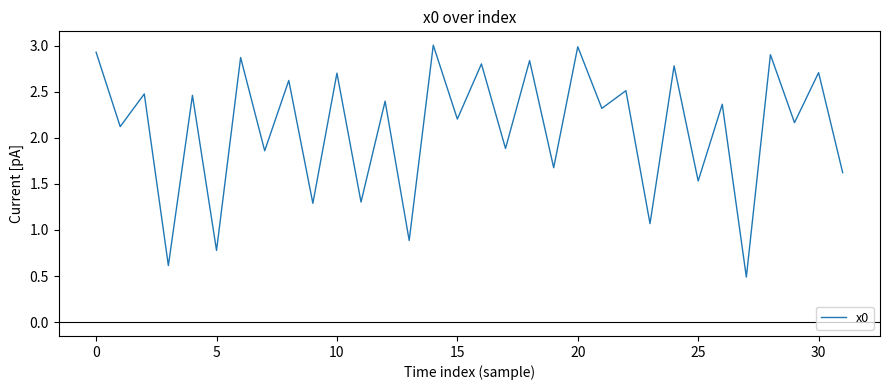

How many lines are shown in the chart?

1